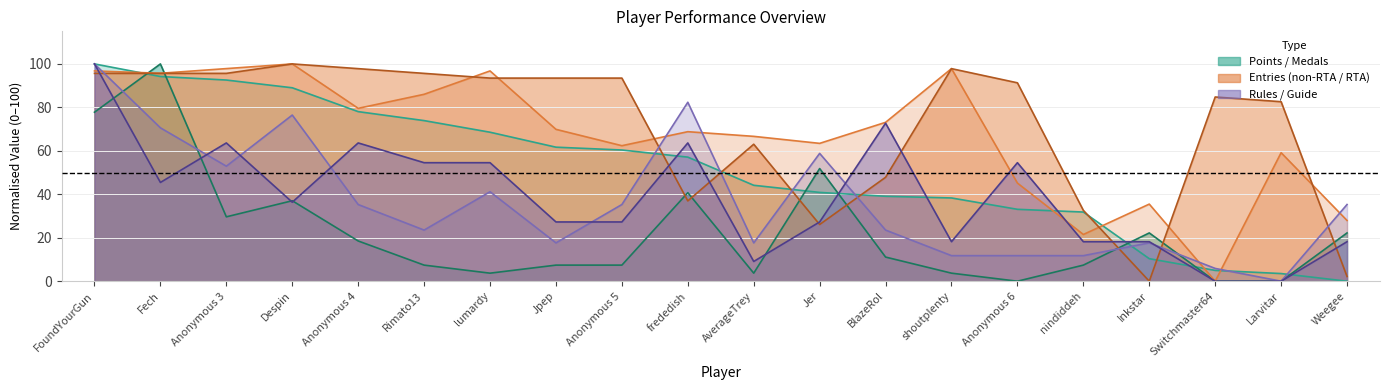

List the labels in order of col_4 value, largest first.

Despin, Anonymous 4, shoutplenty, FoundYourGun, Fech, Anonymous 3, Rimato13, lumardy, Jpep, Anonymous 5, Anonymous 6, Switchmaster64, Larvitar, AverageTrey, BlazeRol, frededish, nindiddeh, Jer, Weegee, Inkstar